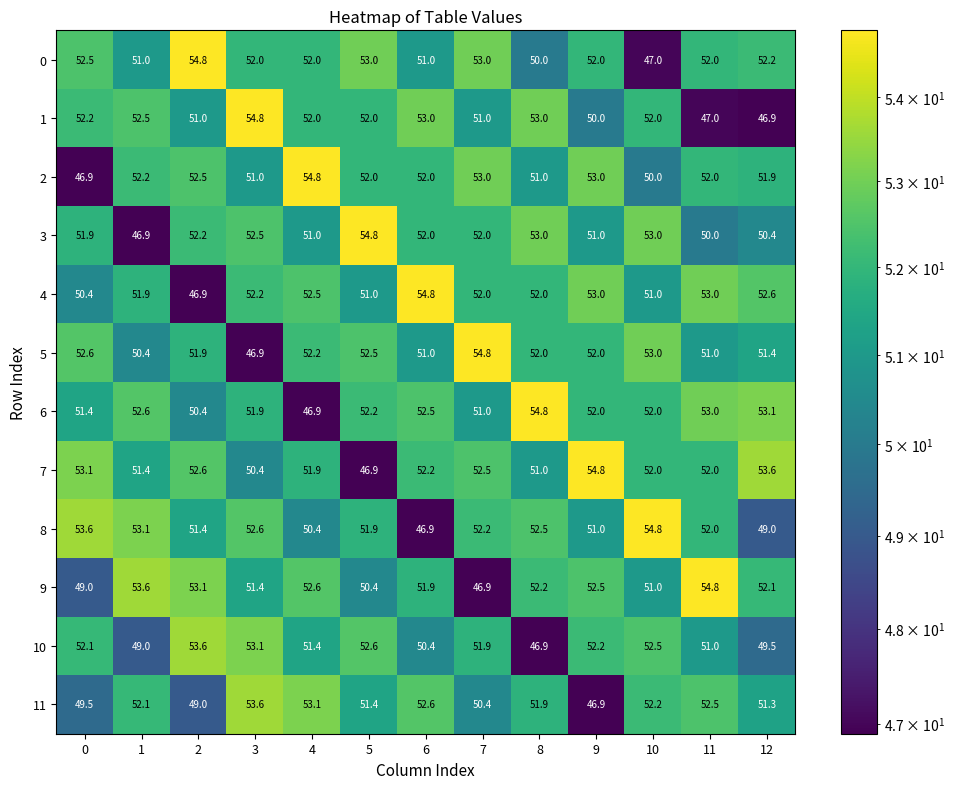

Rank the series at 0 from highest to lowest value.

8, 7, 5, 0, 1, 10, 3, 6, 4, 11, 9, 2